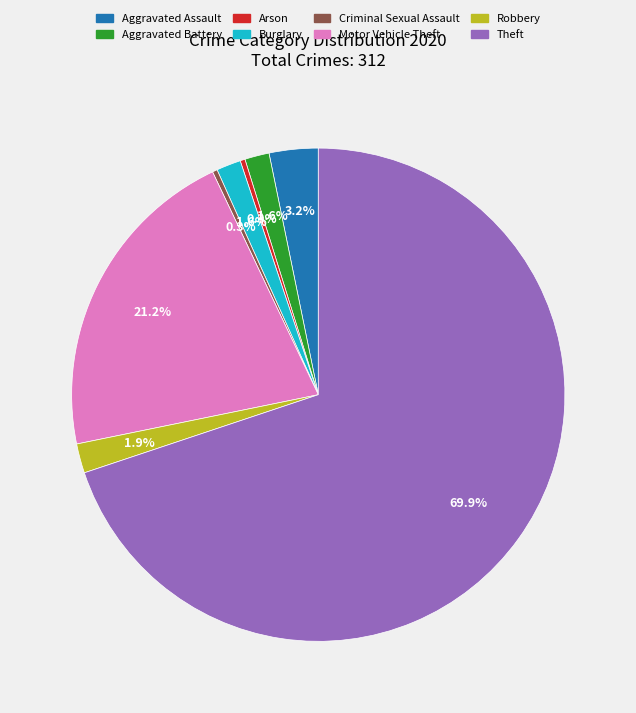

Is there any slice that represents more than half of the pie?

Yes